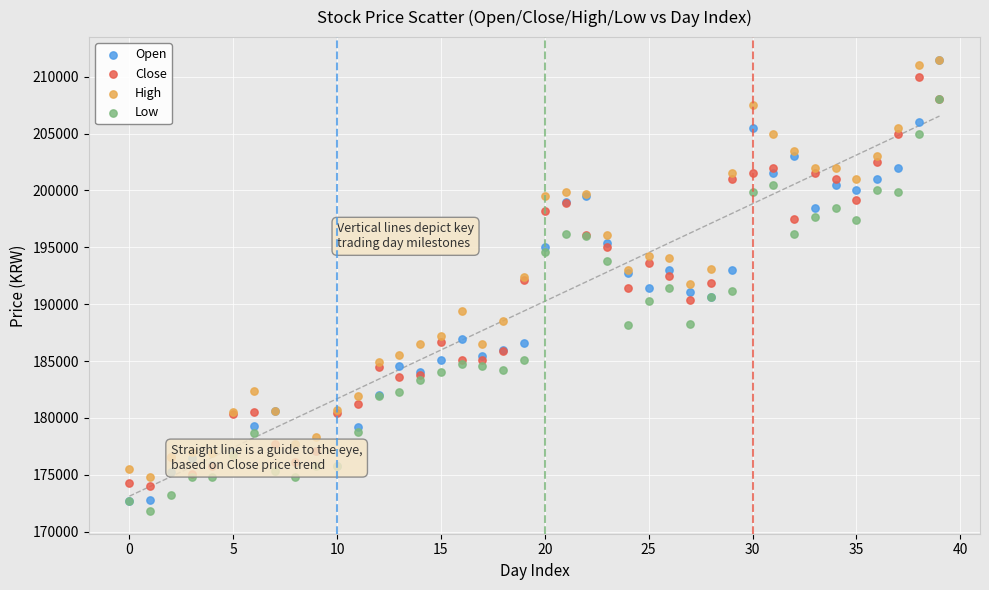

Which series has the widest spread of Y values?

Open